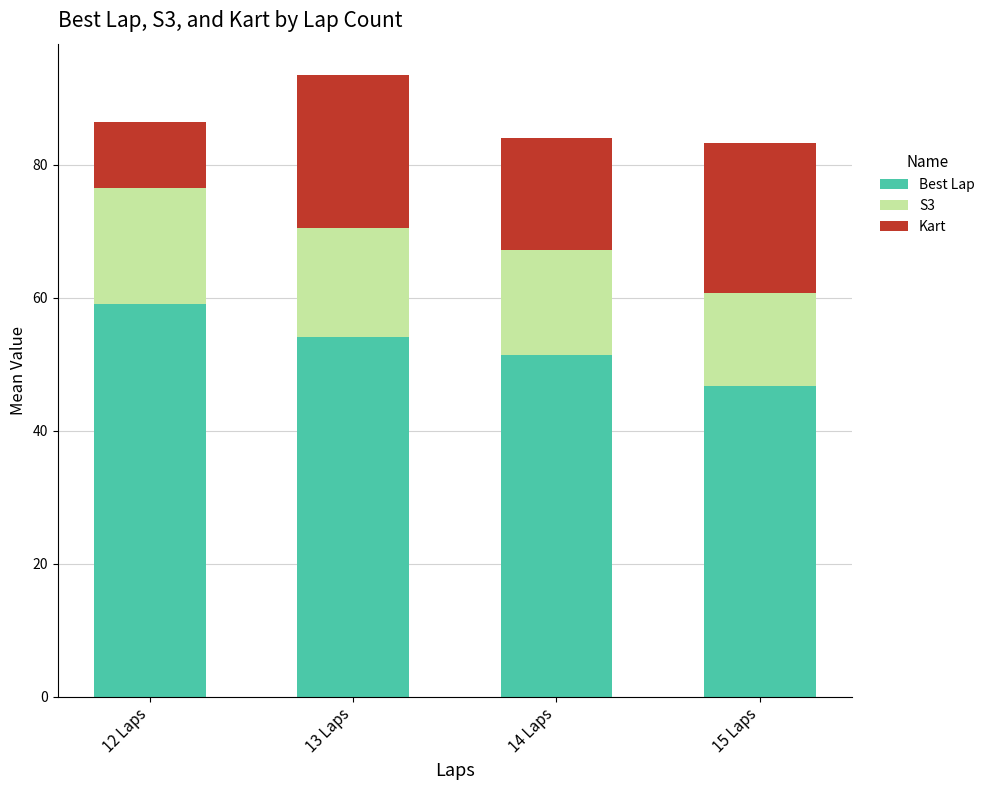

True or false: Best Lap has a value of 35.7 at 13 Laps.

False